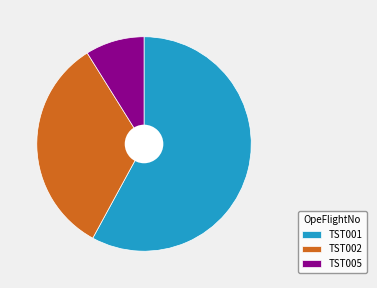

Which category has the biggest portion of the pie?

TST001